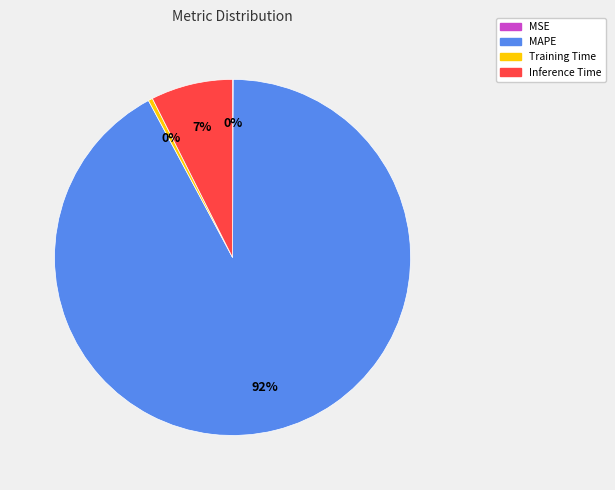

To the nearest percent, what is the combined percentage of Inference Time and MAPE?

100%